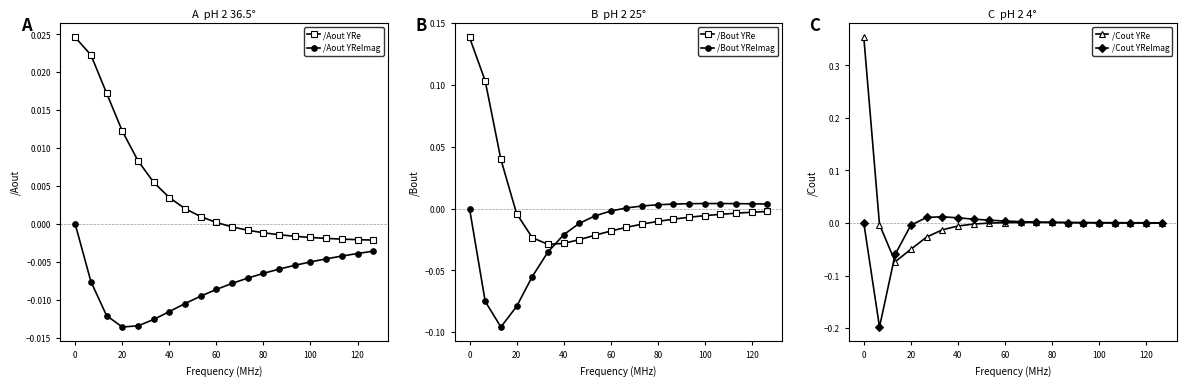

True or false: /Aout YRe and /Aout YReImag intersect in this chart.

False